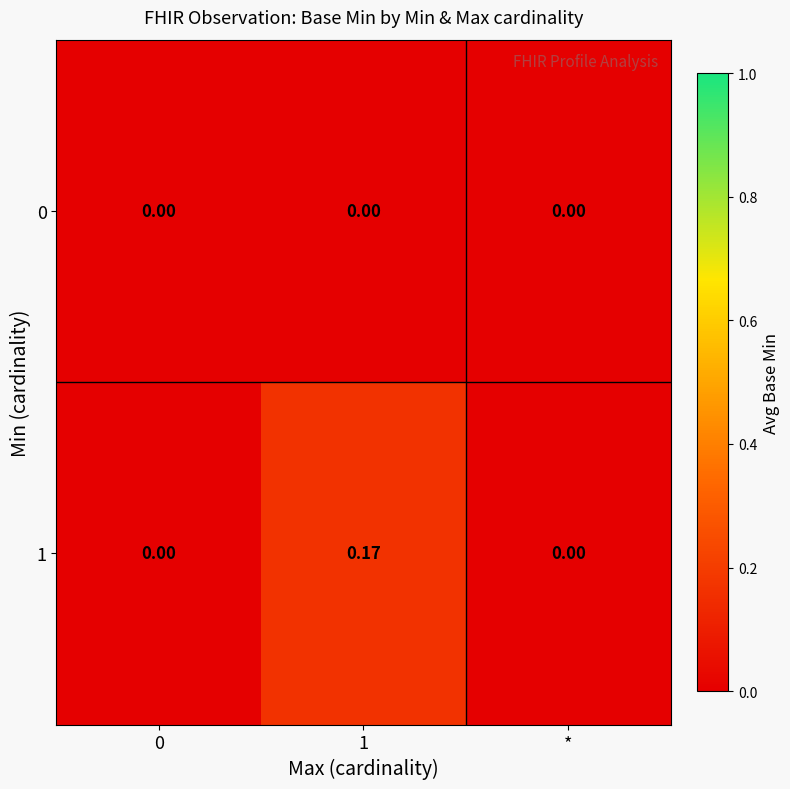

Is the value of 0 at * greater than the value of 1 at 1?

No